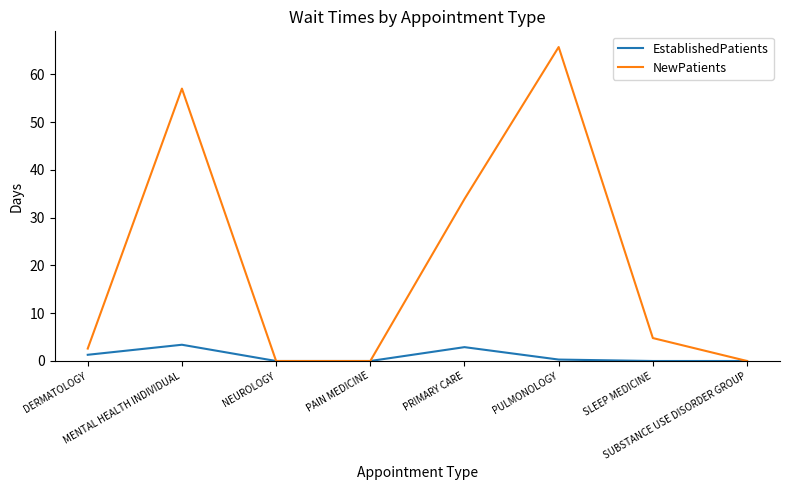

Reading left to right, extract all data points from this chart.

EstablishedPatients: 1.3	3.4	0.0	0.0	2.9	0.3	0.0	0.0
NewPatients: 2.6	57.0	0.0	0.0	33.9	65.7	4.8	0.0